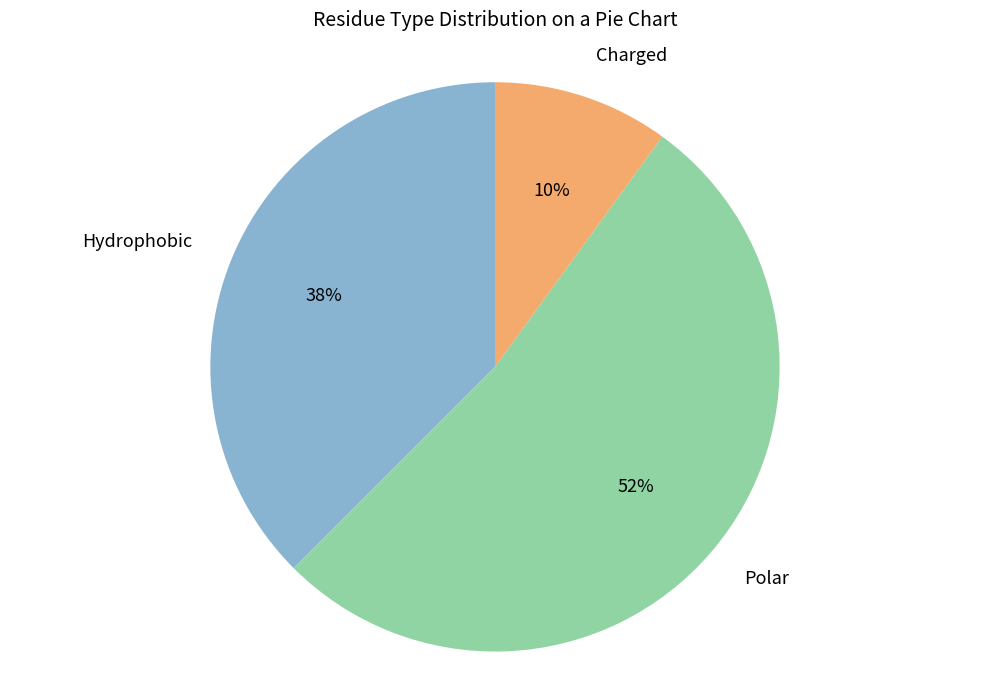

How many slices are in this pie chart?

3